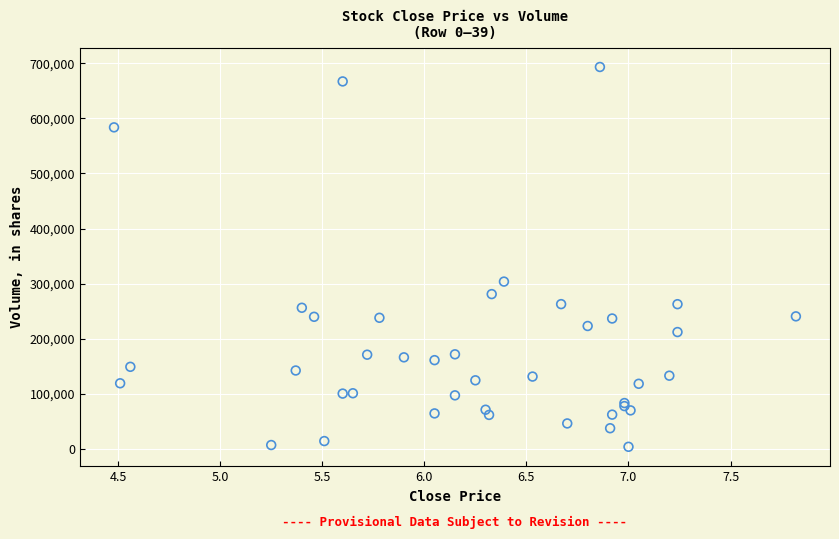

What Y value in the scatter plot is closest to 348550?

303700